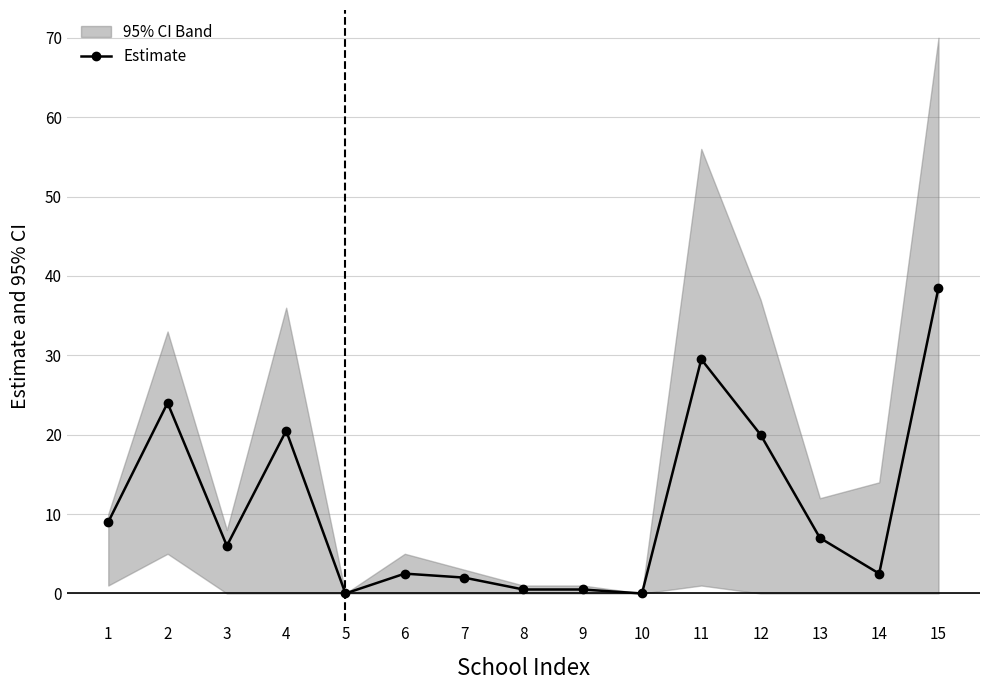

How many data points are less than 6?

7